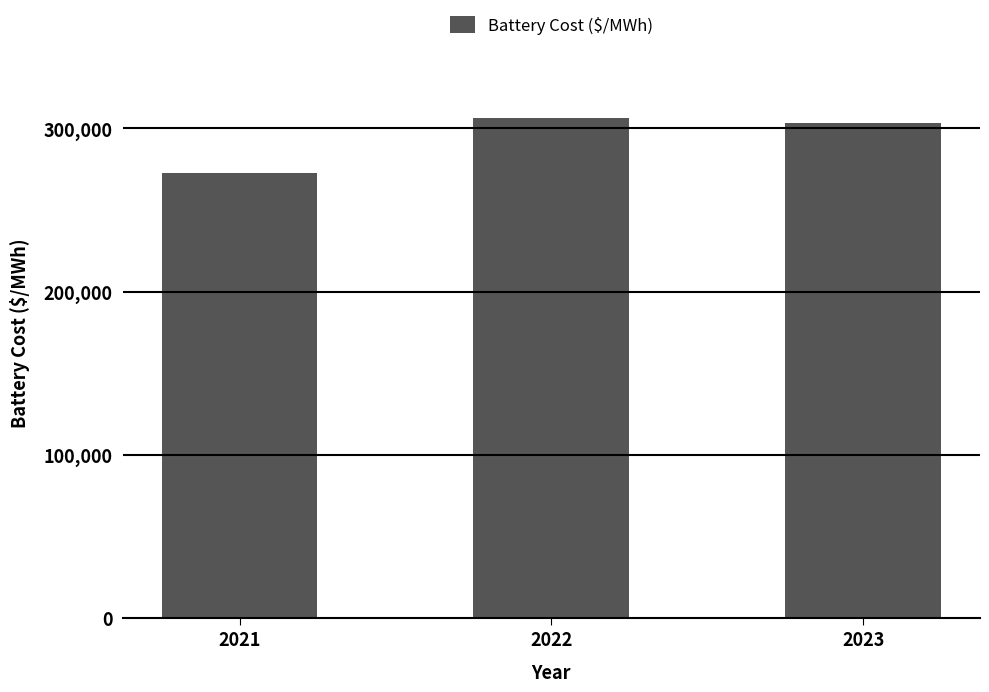

Rank the categories by value from highest to lowest.

2022, 2023, 2021